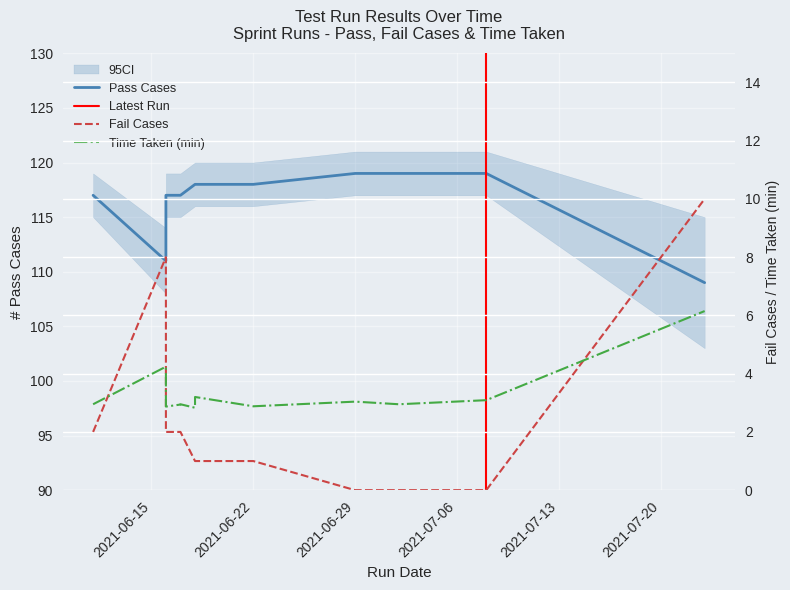

Between 2021-07-08 and 2021-06-16, which is larger?

2021-07-08